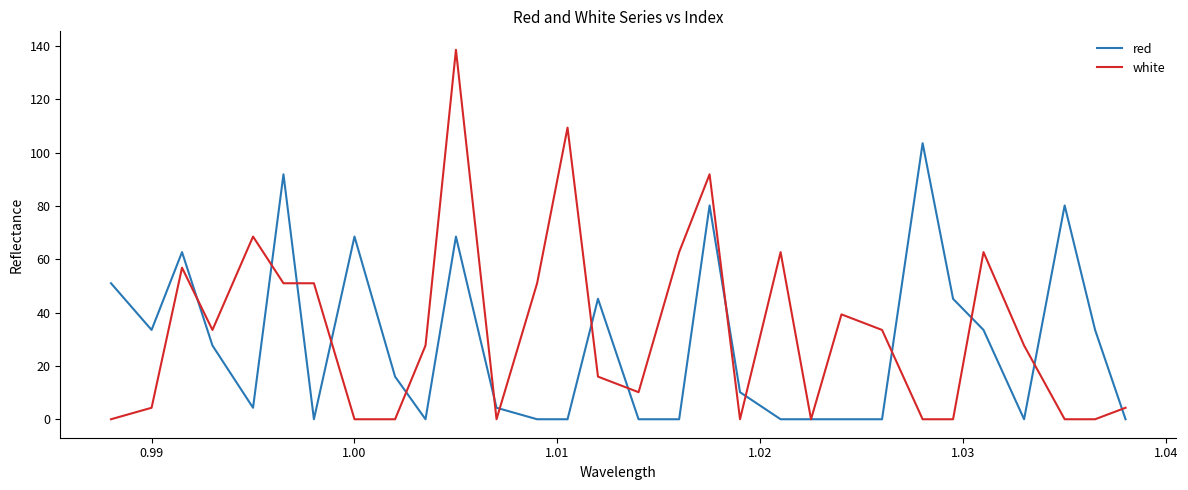

What are all the series names shown in the legend?

red, white